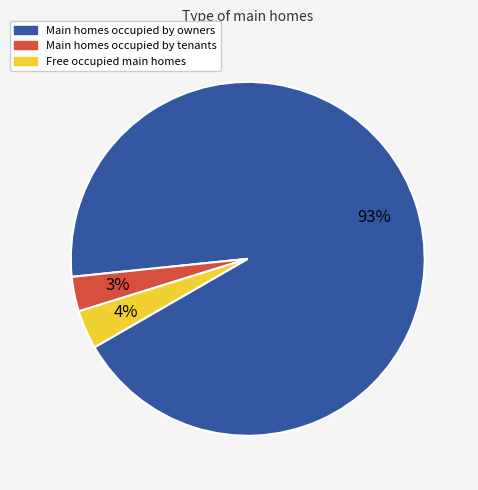

How many slices are in this pie chart?

3